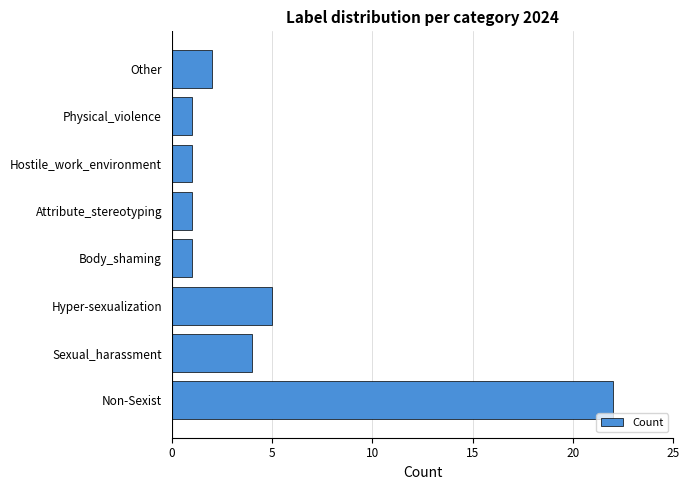

Reading bottom to top, transcribe all the data shown in this chart.

Non-Sexist=22	Sexual_harassment=4	Hyper-sexualization=5	Body_shaming=1	Attribute_stereotyping=1	Hostile_work_environment=1	Physical_violence=1	Other=2